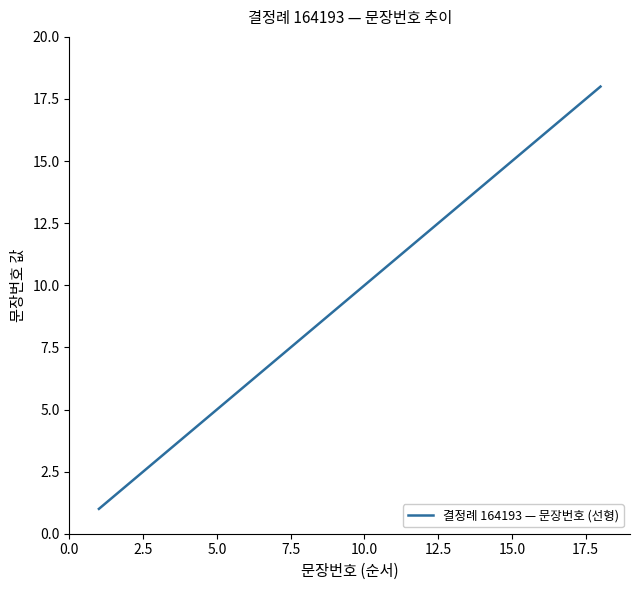

True or false: there are more than 0 points higher than both neighbors.

False